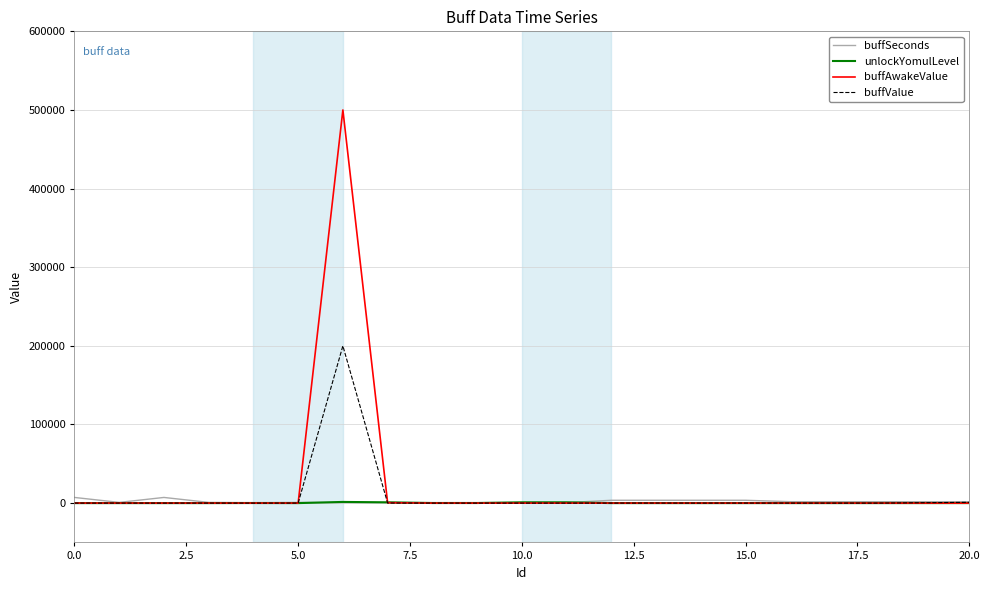

What is the maximum value for buffAwakeValue?

500000.0